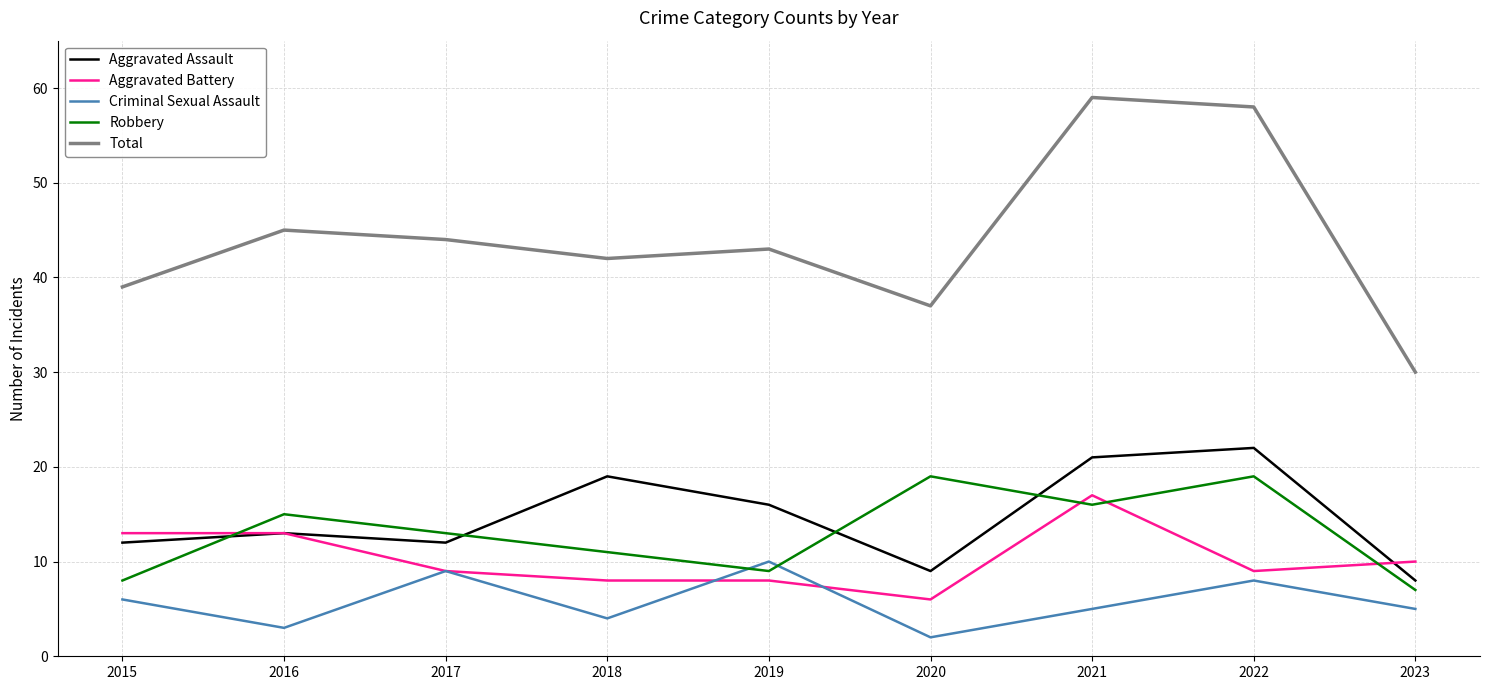

What is the difference between the Aggravated Battery values at 2018 and 2016?

5